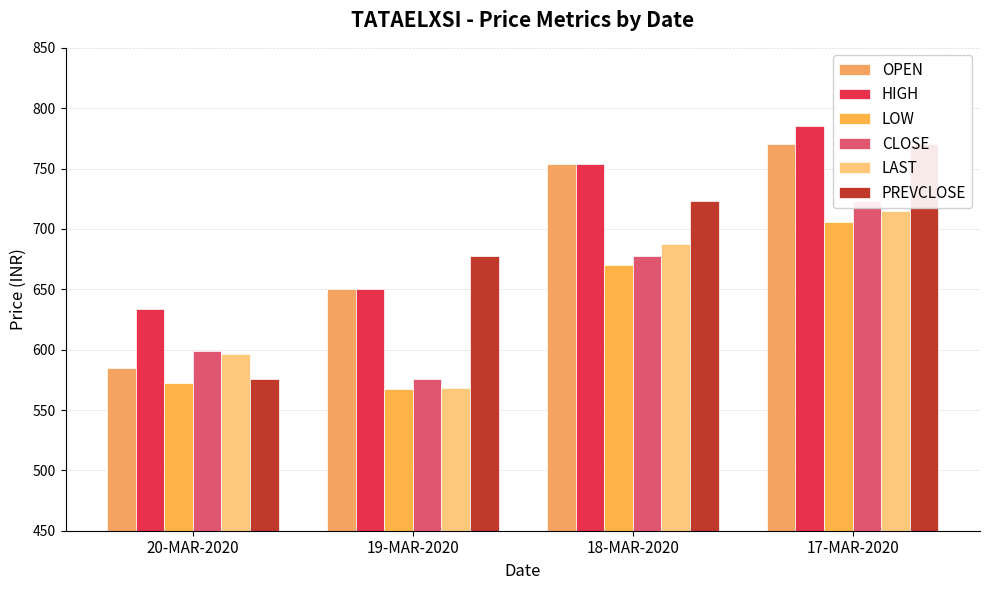

At which label does LAST first exceed 687?

18-MAR-2020